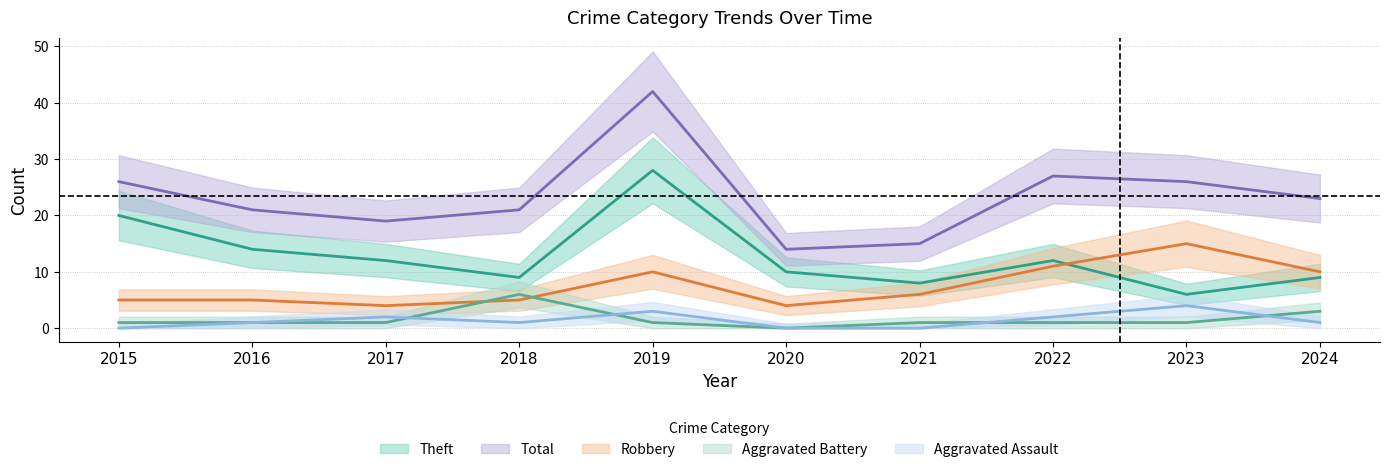

True or false: Aggravated Battery has a value of 0 at 2023.

False